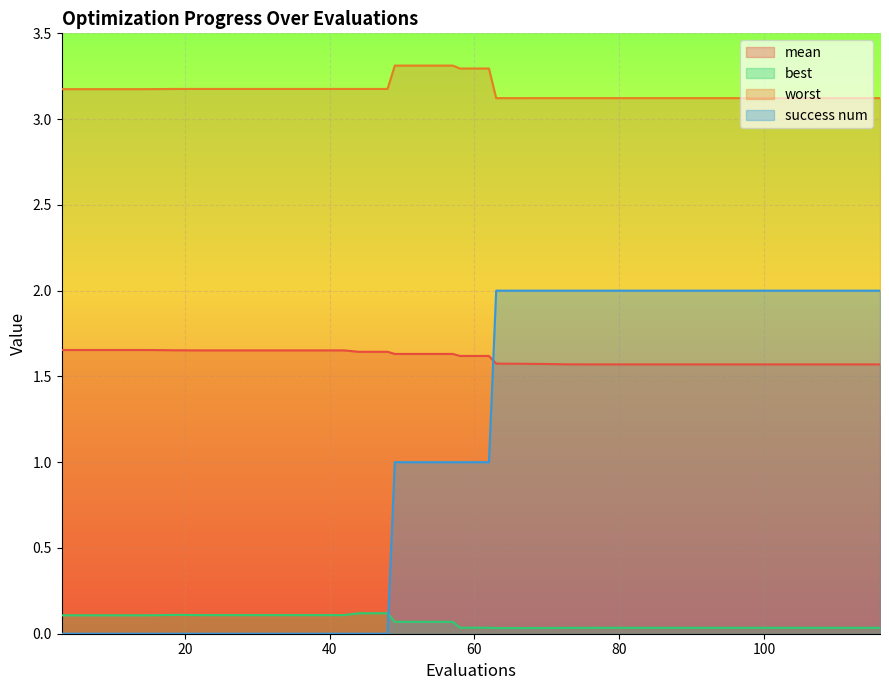

True or false: success num and worst cross at least once.

False